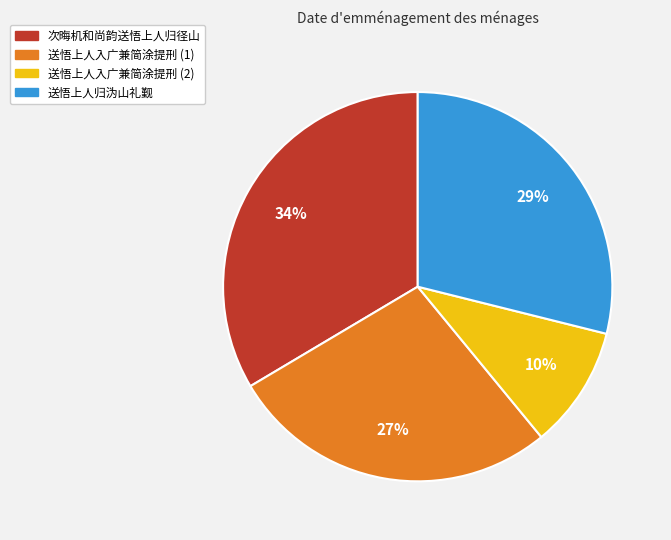

True or false: 次晦机和尚韵送悟上人归径山 accounts for 34% of the total.

True